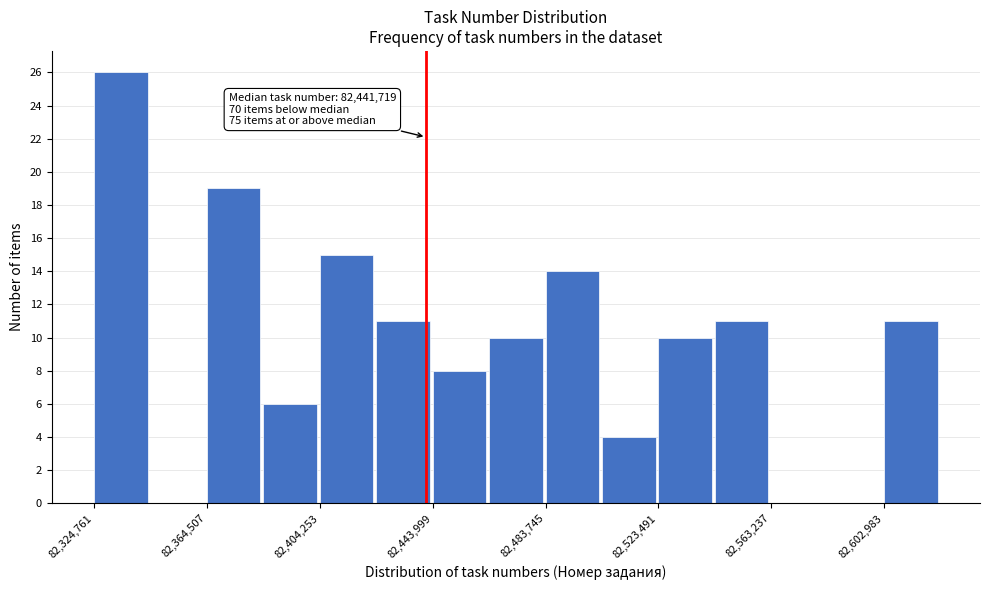

Read against the x-axis, roughly where is the centre of the tallest bar?

82335000